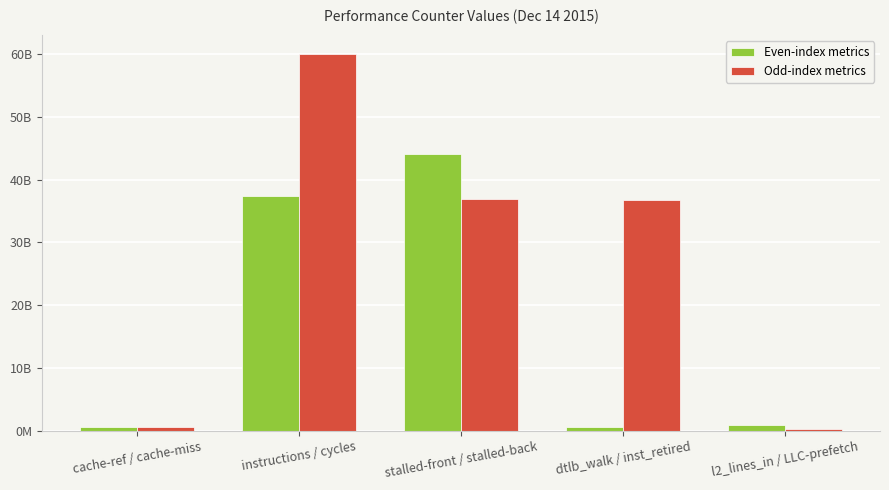

Does the chart contain any negative values?

No